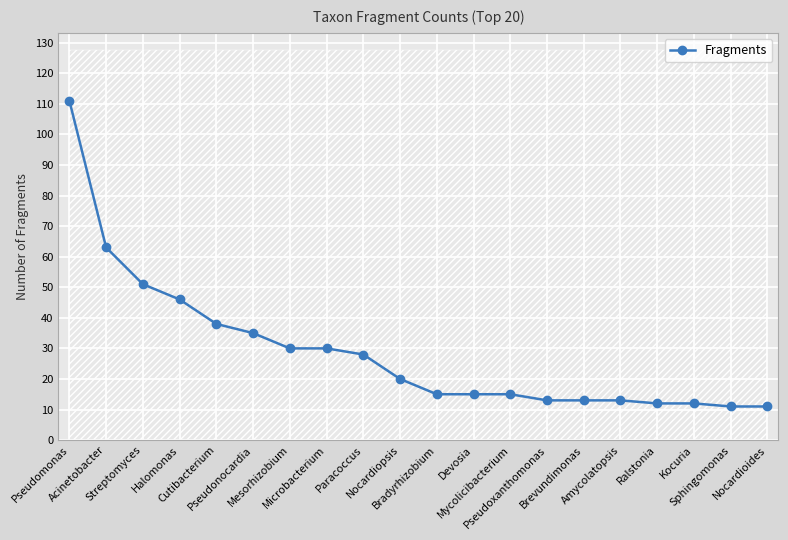

What is the sum of all values?

582